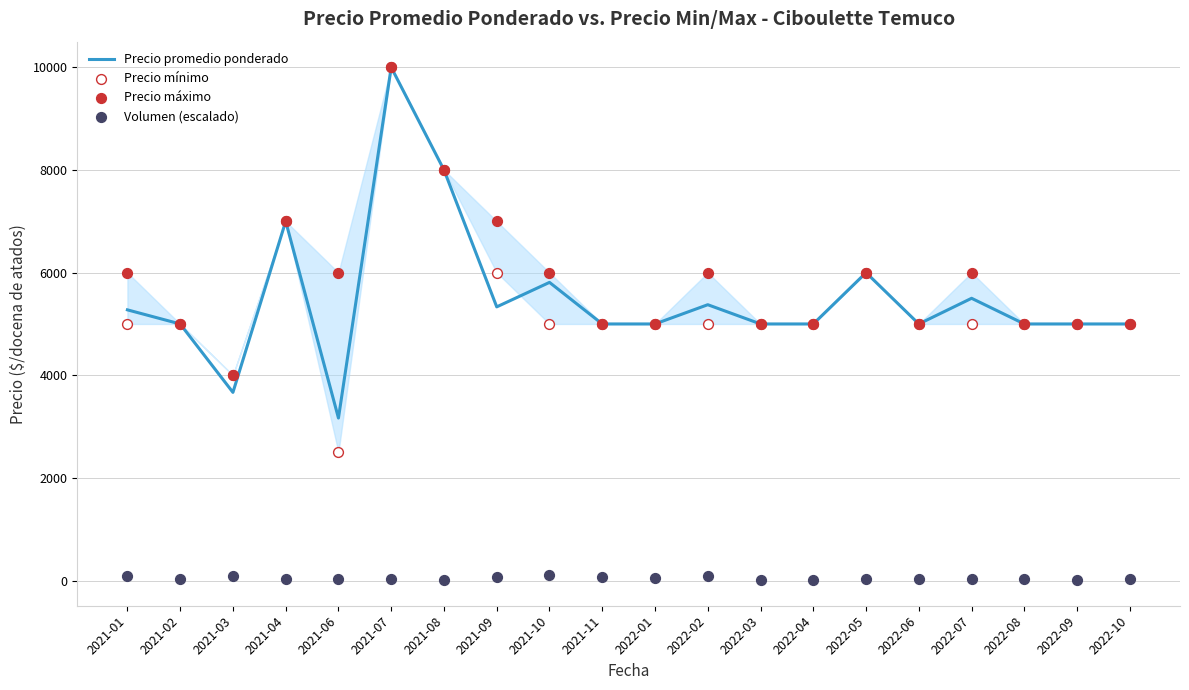

Which series has the largest Y range (max minus min)?

Precio mínimo